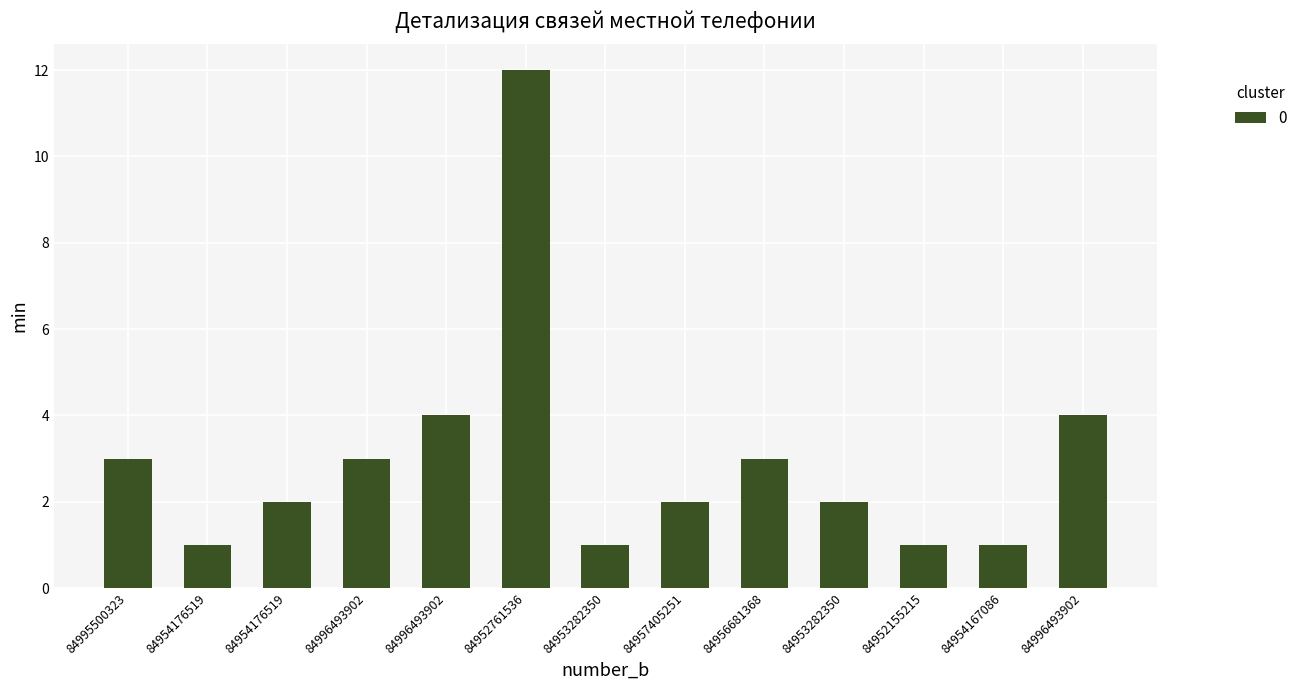

What is the label of the 1st bar from the left?

84995500323